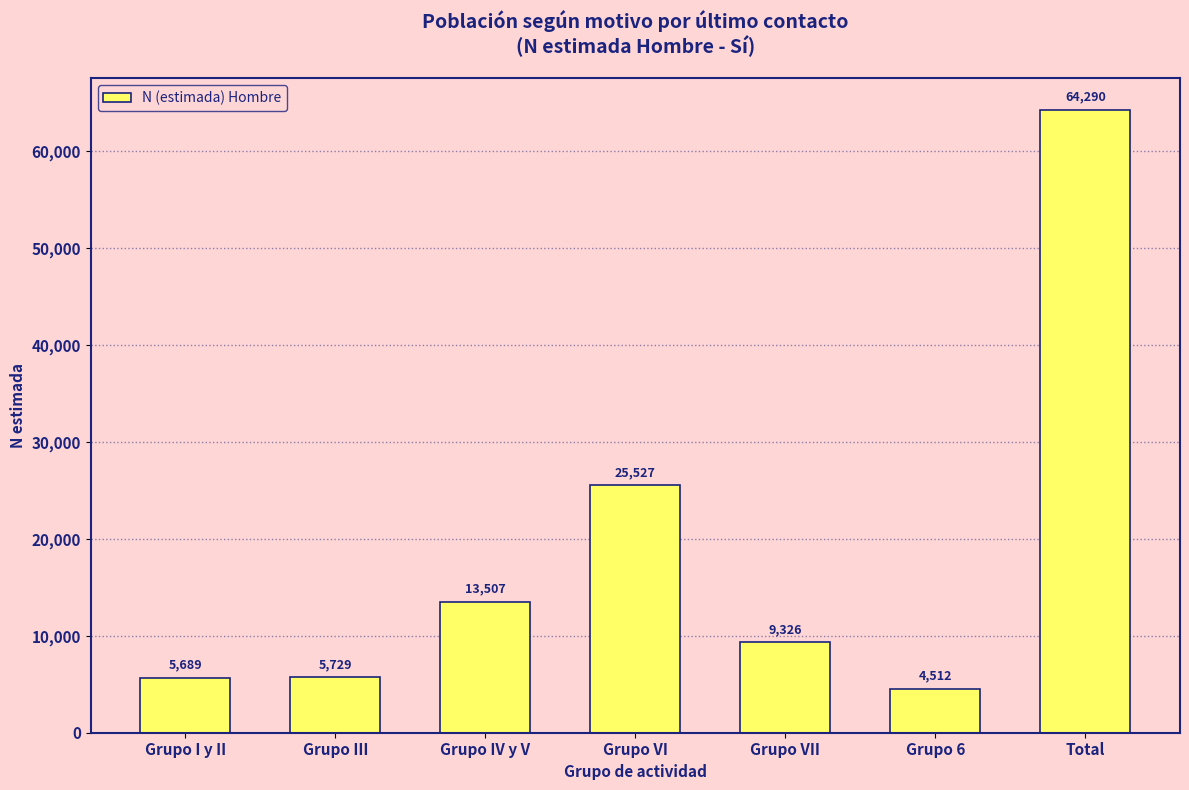

Reading left to right, transcribe all the data shown in this chart.

5689	5729	13507	25527	9326	4512	64290